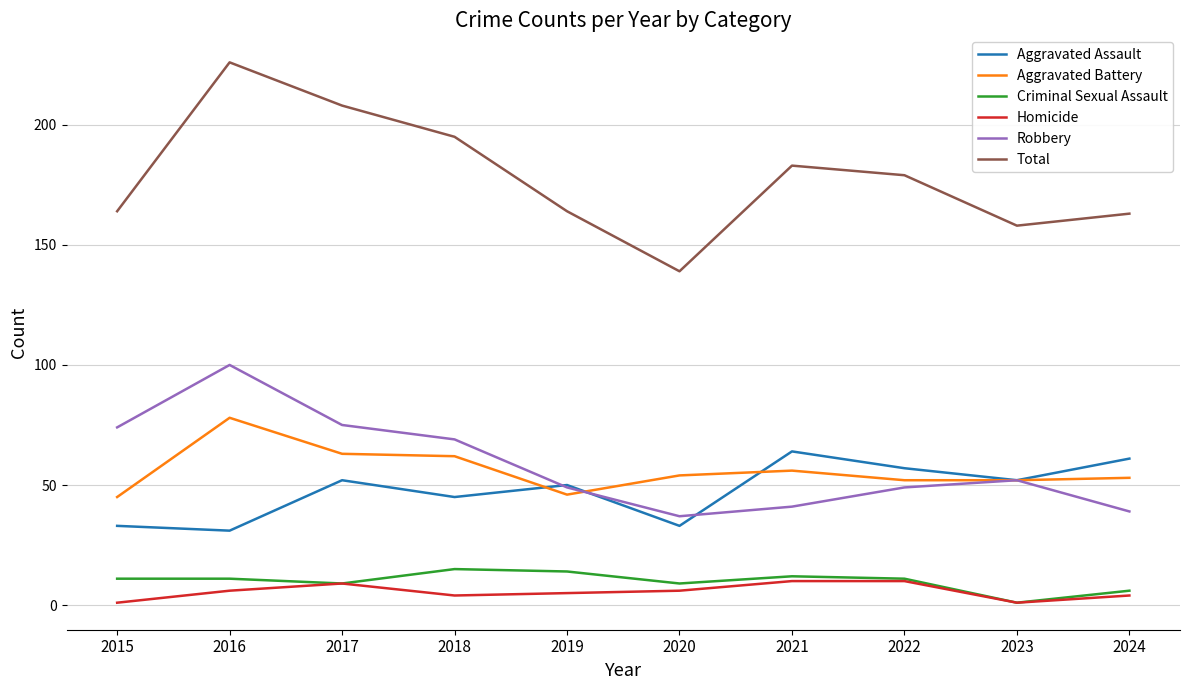

Reading right to left, extract all data points from this chart.

Aggravated Assault: 61	52	57	64	33	50	45	52	31	33
Aggravated Battery: 53	52	52	56	54	46	62	63	78	45
Criminal Sexual Assault: 6	1	11	12	9	14	15	9	11	11
Homicide: 4	1	10	10	6	5	4	9	6	1
Robbery: 39	52	49	41	37	49	69	75	100	74
Total: 163	158	179	183	139	164	195	208	226	164